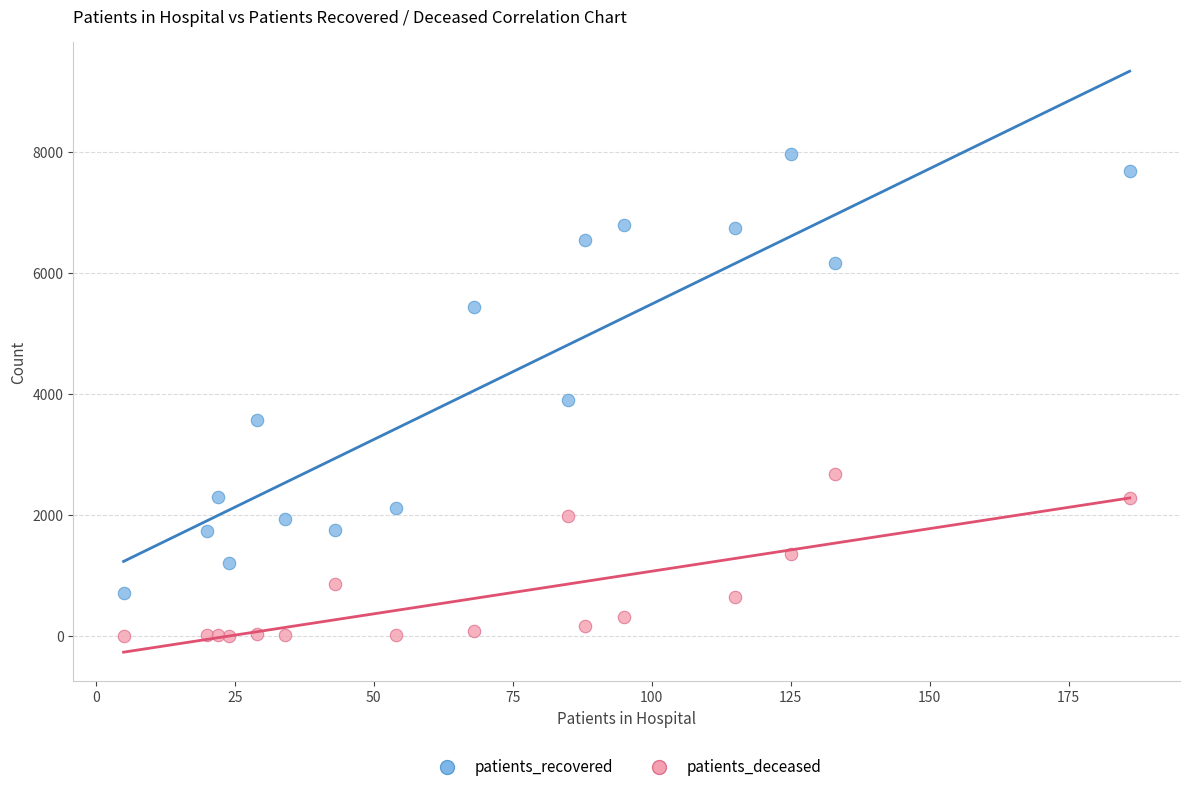

Which series has the largest Y range (max minus min)?

patients_recovered